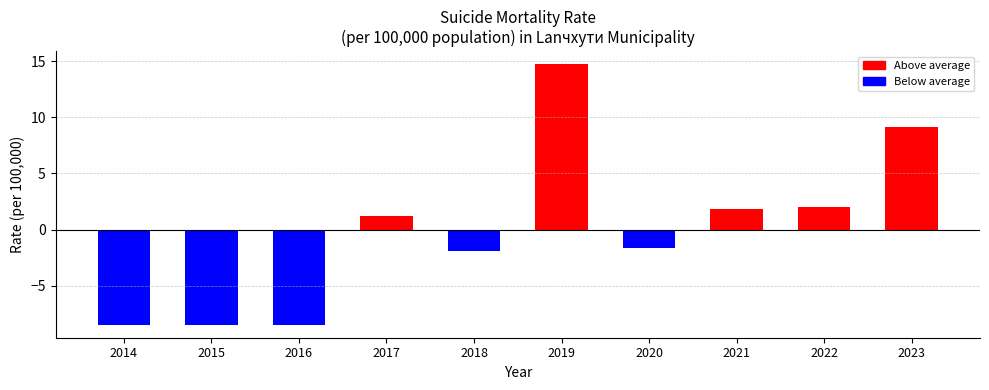

Which has a higher value, 2015 or 2017?

2017